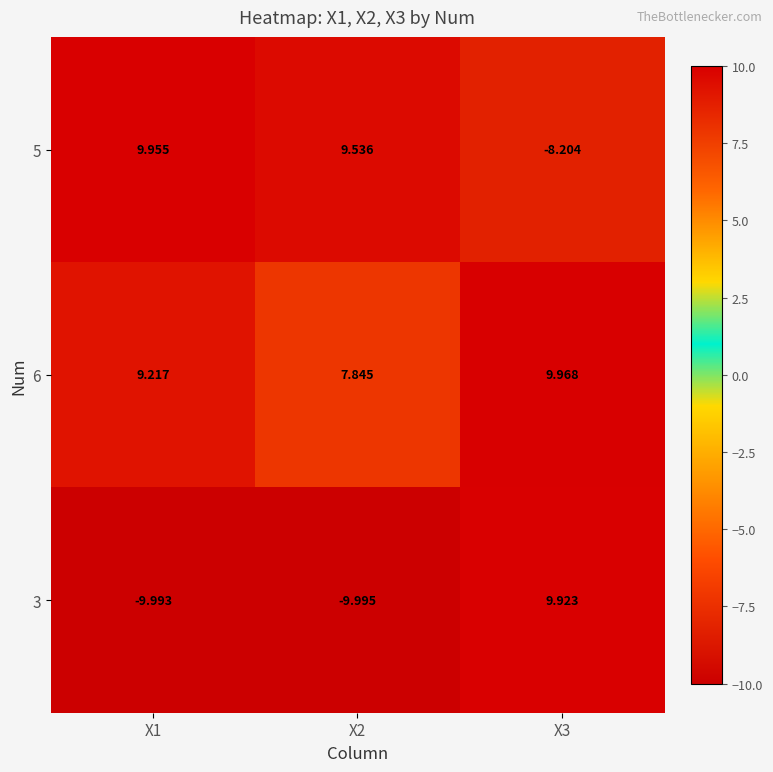

Rank the series by their maximum value, from lowest to highest.

3, 5, 6